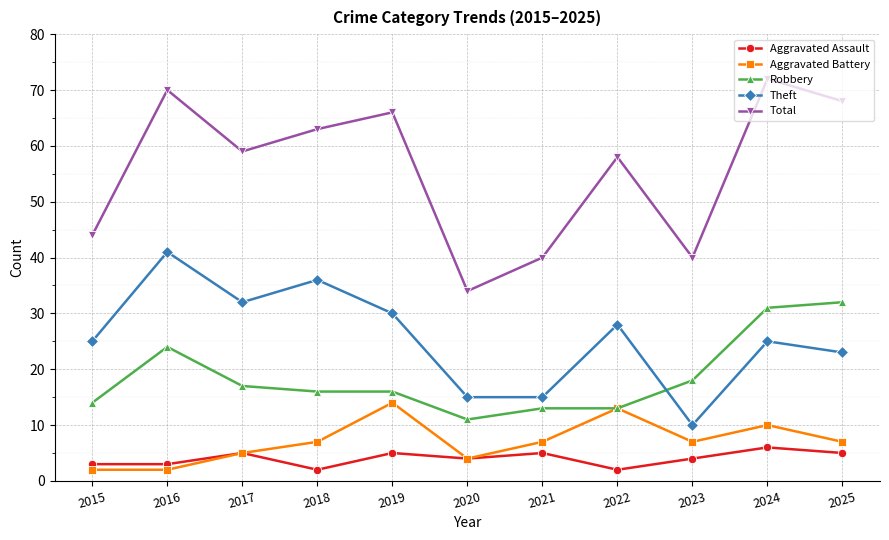

Is it true that Total equals 35 at 2016?

False